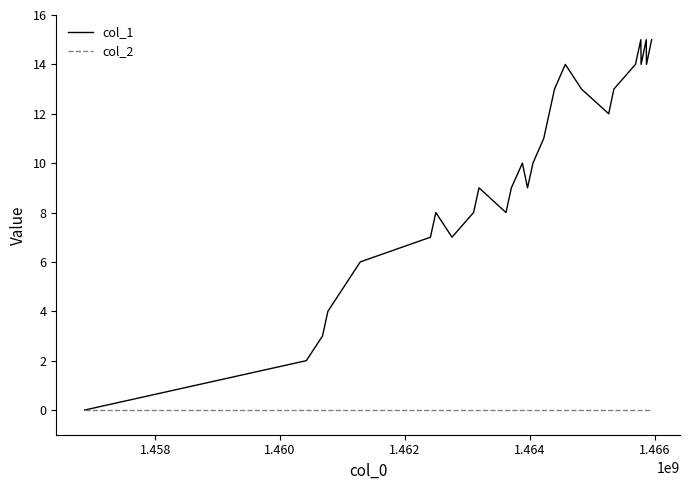

Rank the series by their average value, from lowest to highest.

col_2, col_1